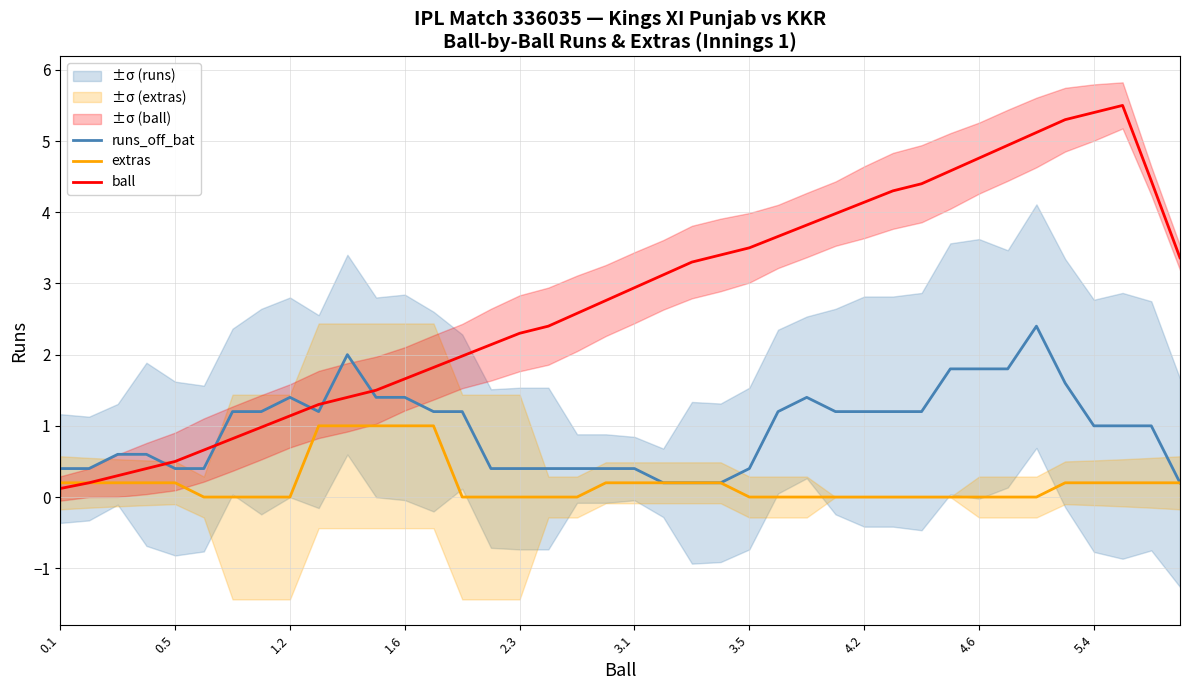

True or false: runs_off_bat and ball intersect in this chart.

True